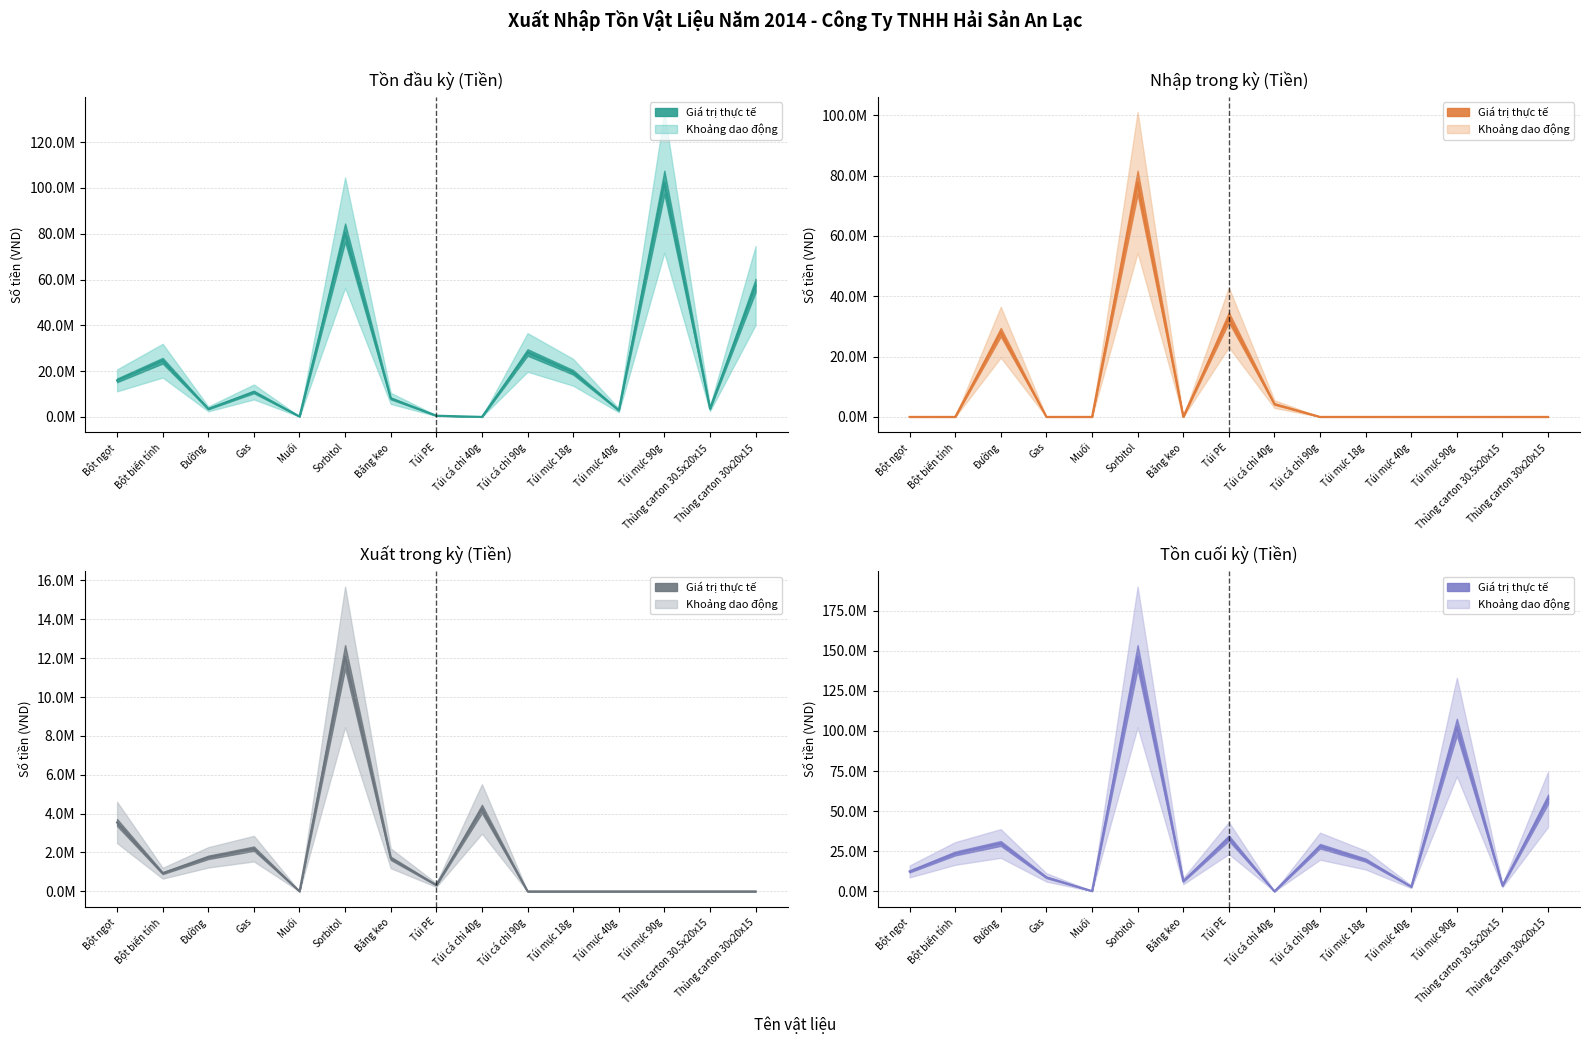

How many data points does each series have?

15